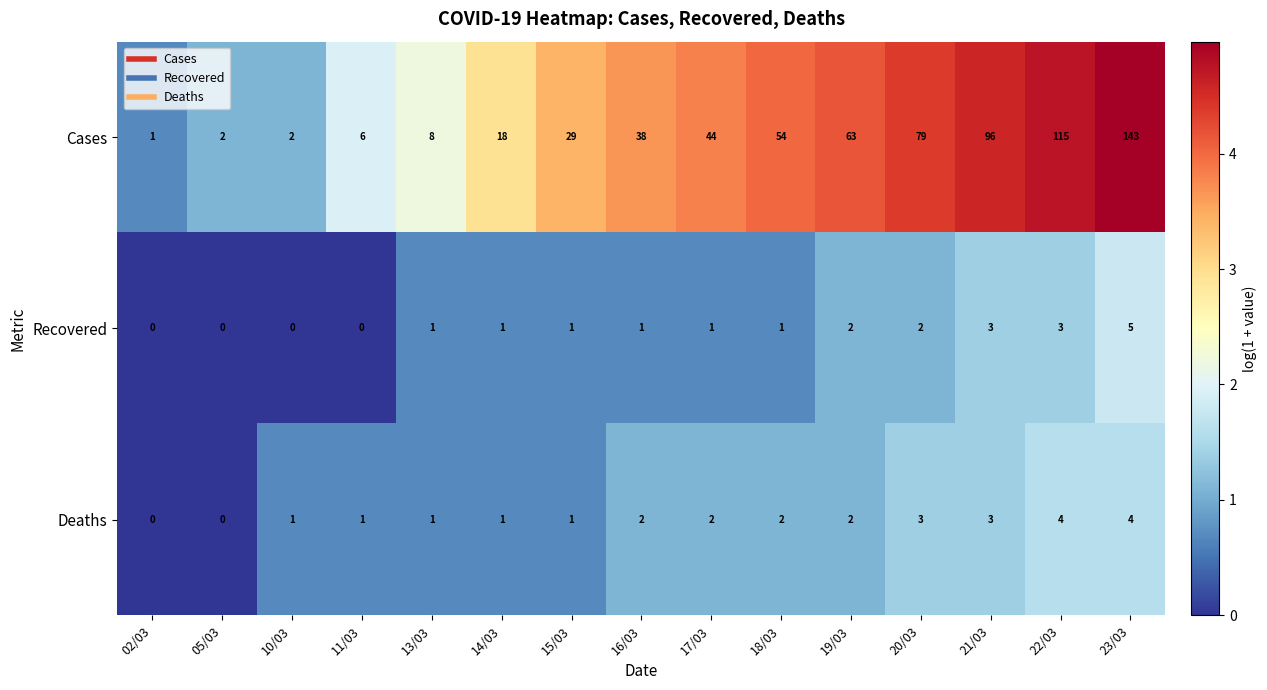

Which label corresponds to the largest value in the chart?

23/03